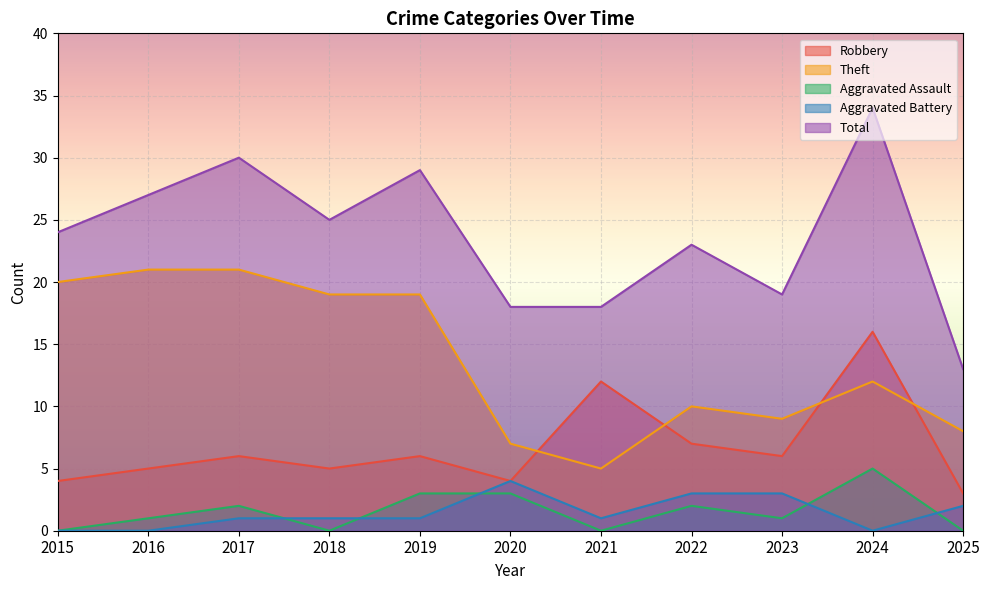

List the labels in order of Aggravated Battery value, largest first.

2020, 2022, 2023, 2025, 2017, 2018, 2019, 2021, 2015, 2016, 2024